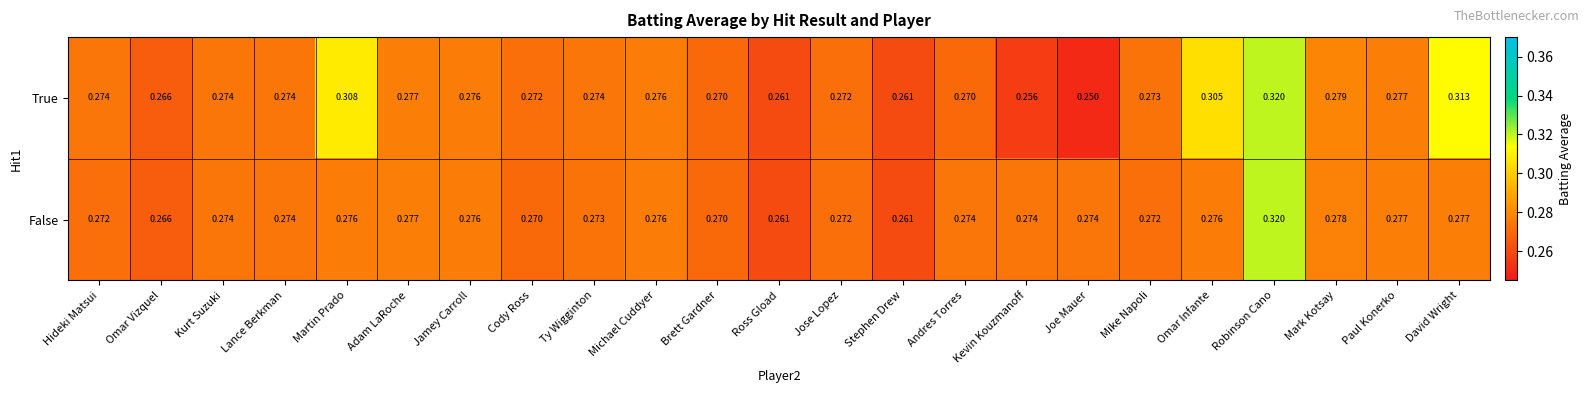

How many categories are shown in the chart?

23